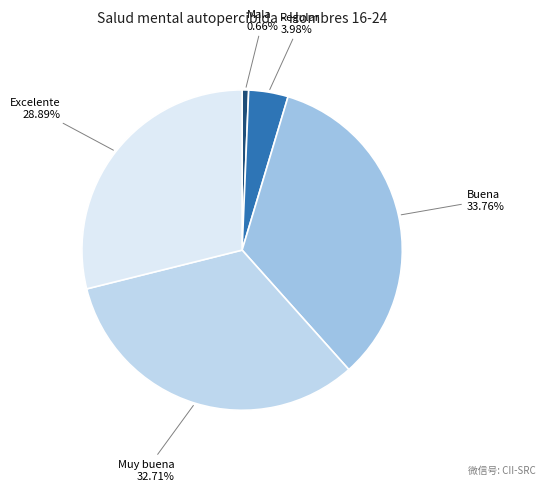

Rank the categories by value from lowest to highest.

Mala, Regular, Excelente, Muy buena, Buena